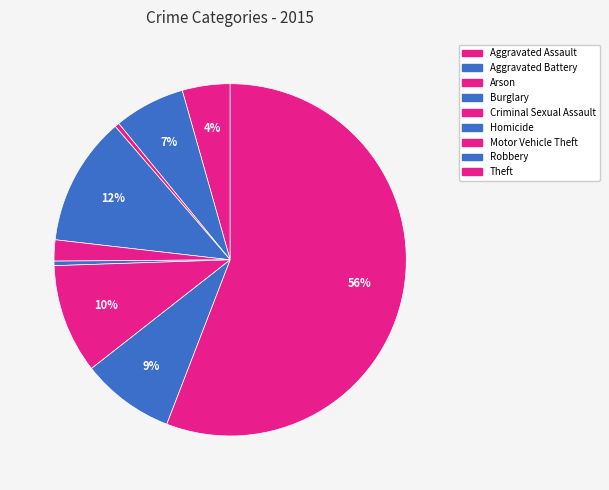

Count the number of slices in the pie.

9